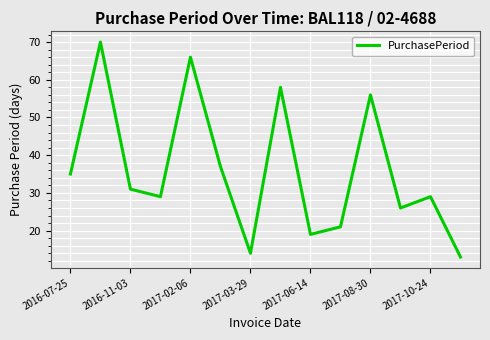

What is the maximum value shown in the chart?

70